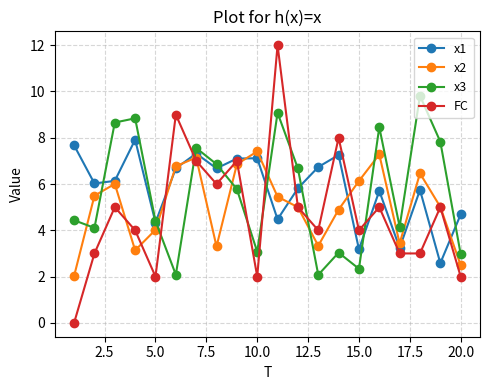

Is this an area chart (filled region under the line)?

No